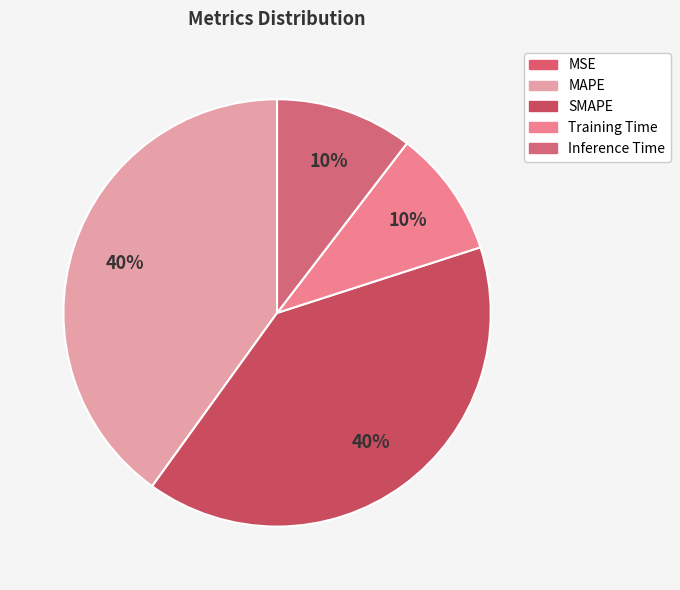

Is there a majority slice in this chart?

No